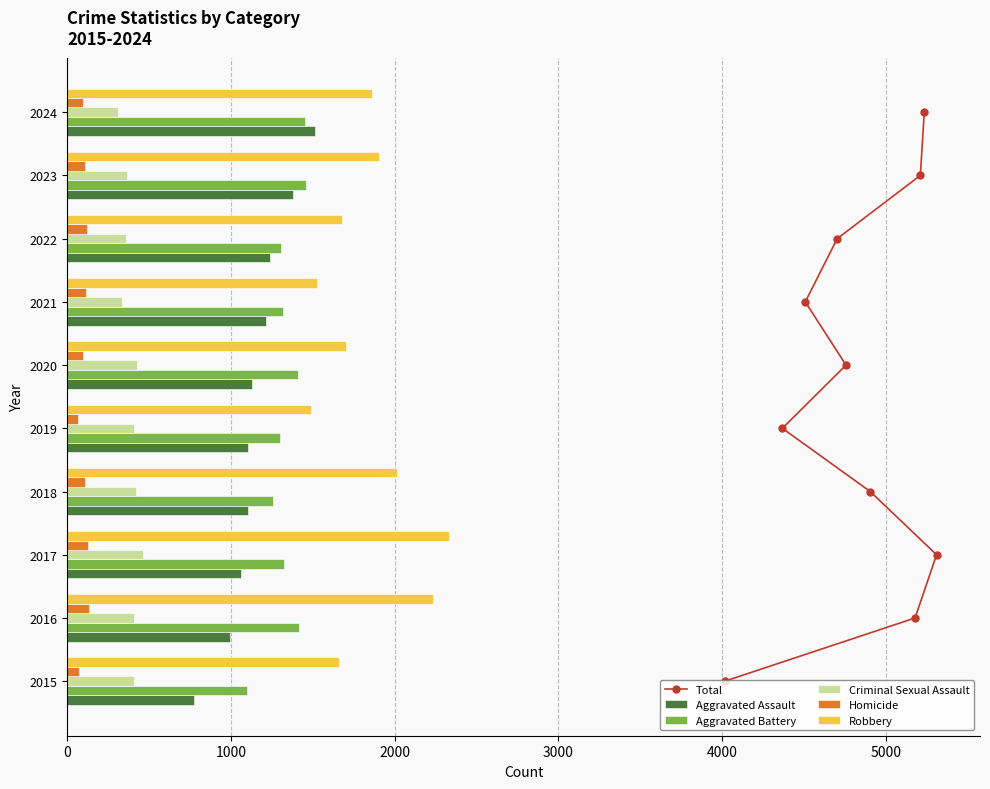

What is the sum of all Robbery values?

18406